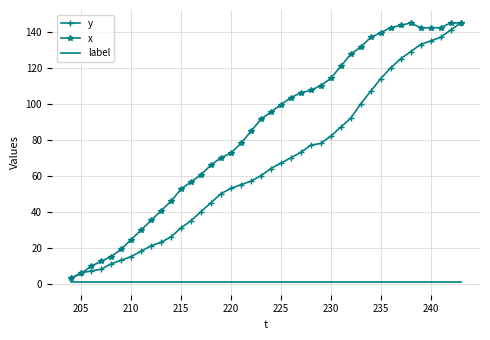

What are all the series names shown in the legend?

y, x, label